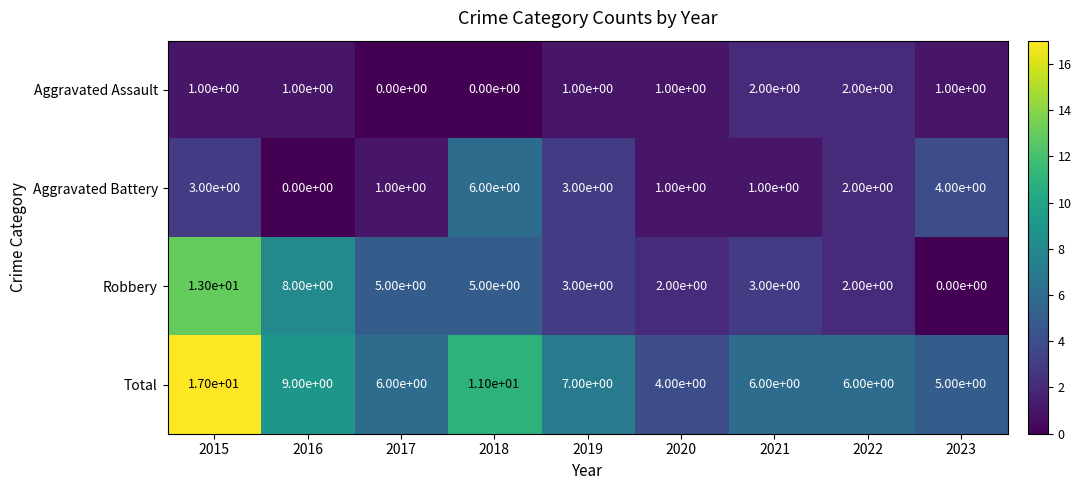

What is the difference between the highest and lowest values at 2015?

16